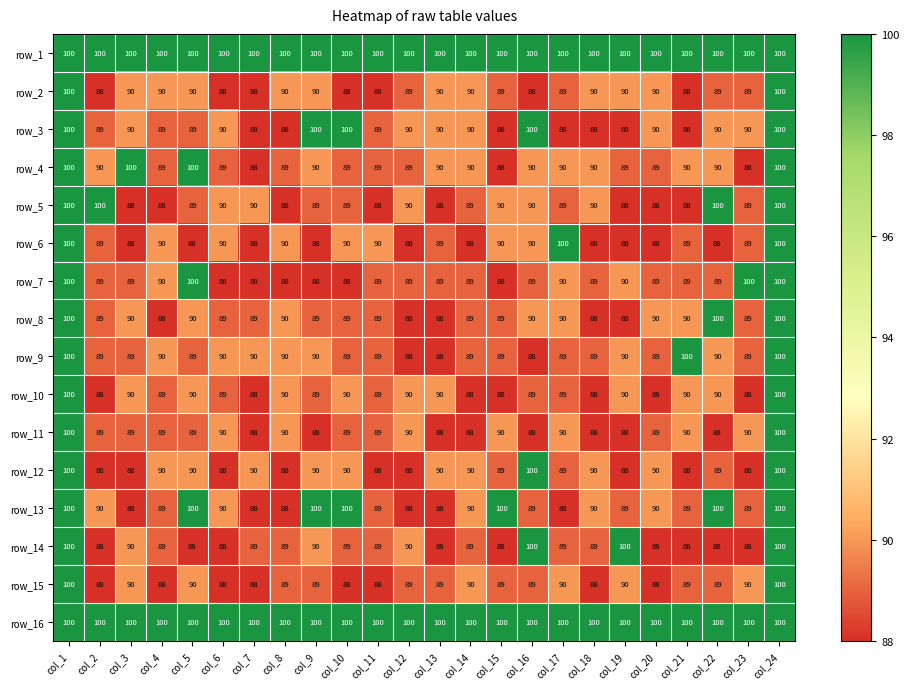

Between col_7 and col_21, which series saw the biggest shift?

row_9